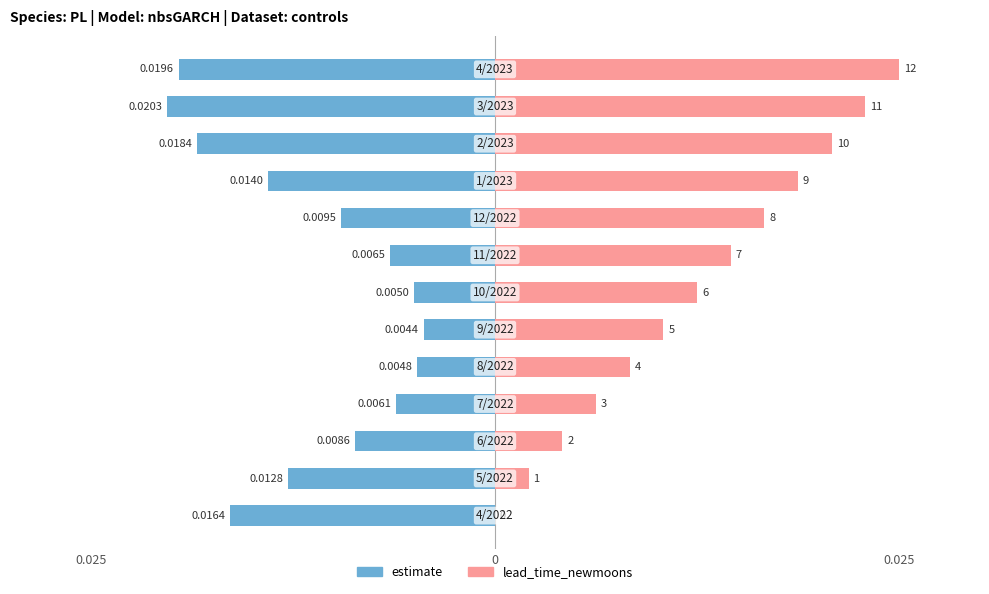

List the series in order of their overall mean, lowest first.

estimate, lead_time_newmoons